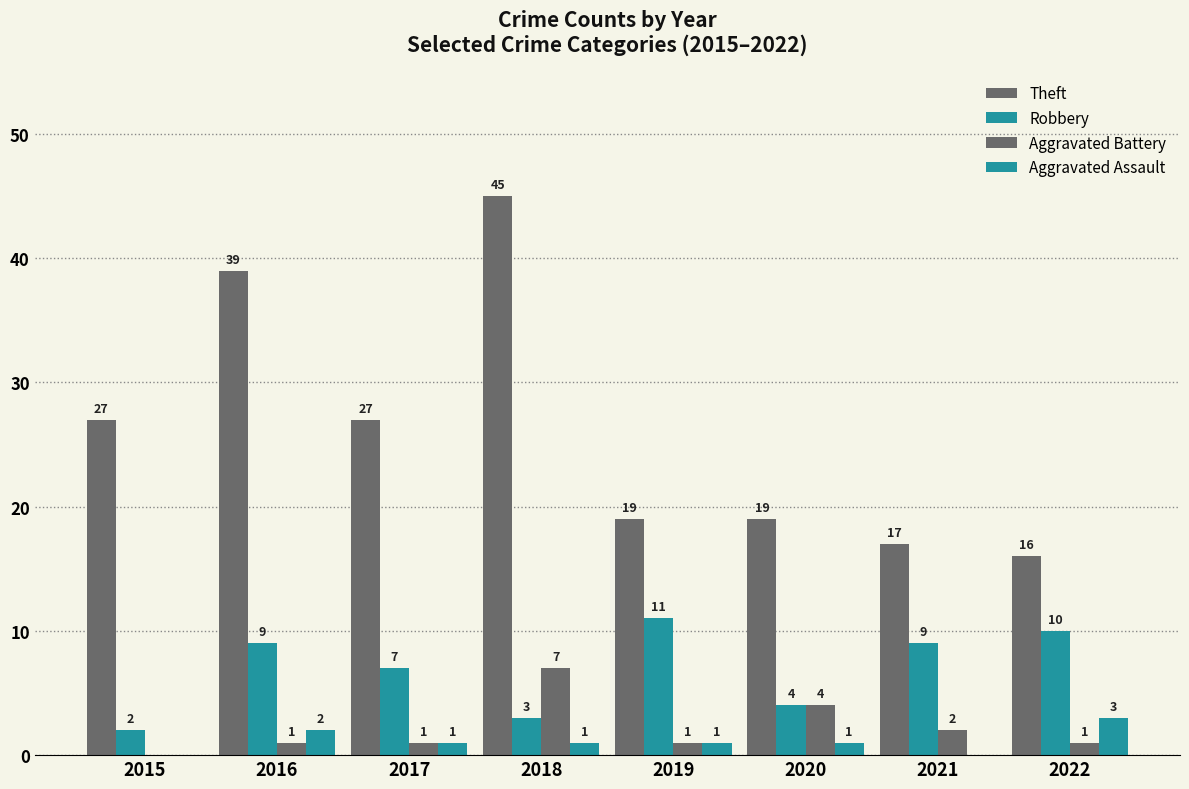

At which category does the chart reach its minimum across all series?

2015